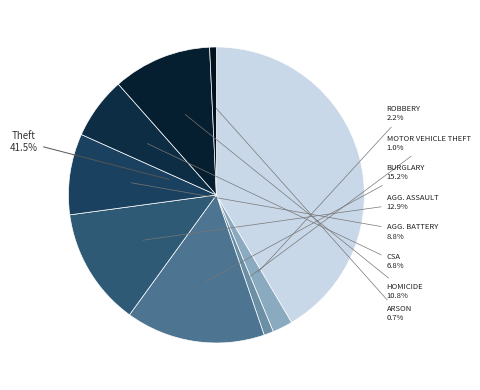

How many slices are in this pie chart?

9